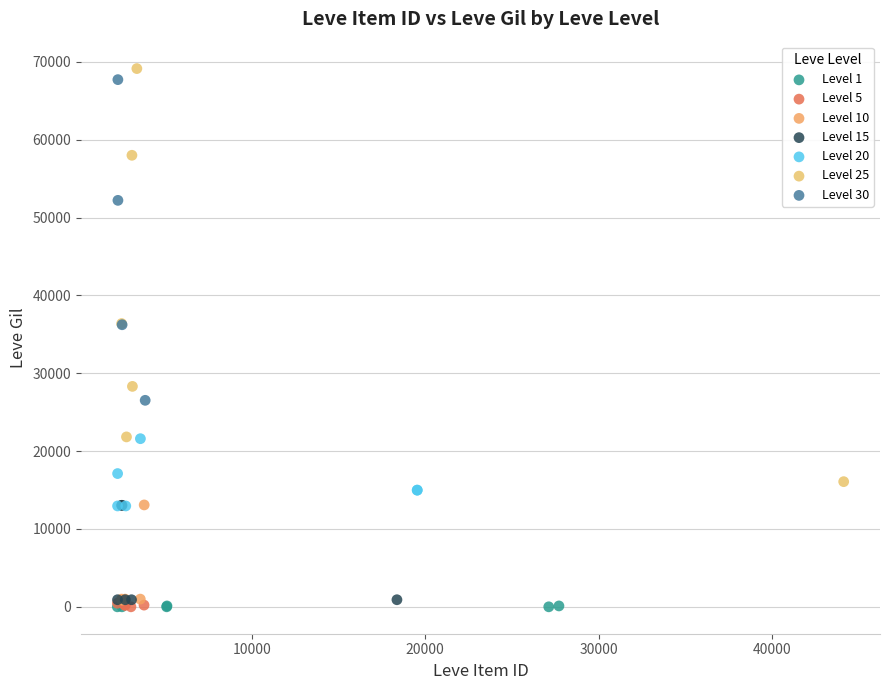

Which series has the widest spread of Y values?

Level 25